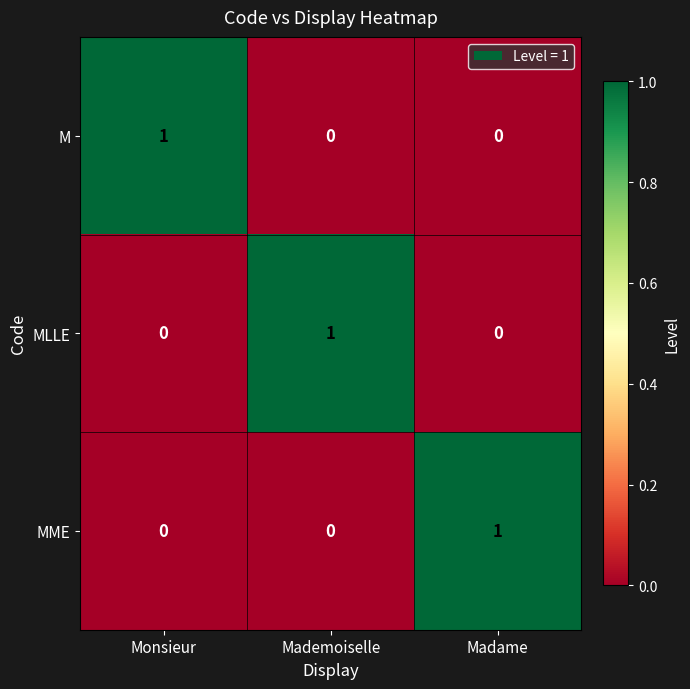

The value of MLLE at Madame is 0. True or false?

True